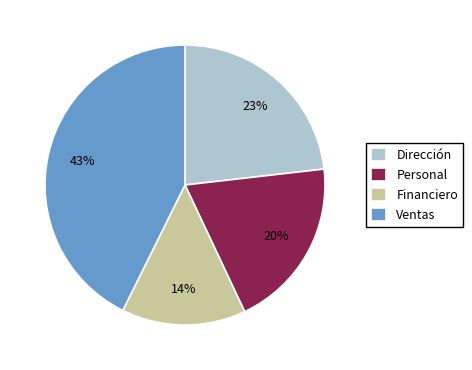

Is the sum of Dirección and Ventas greater than half?

Yes